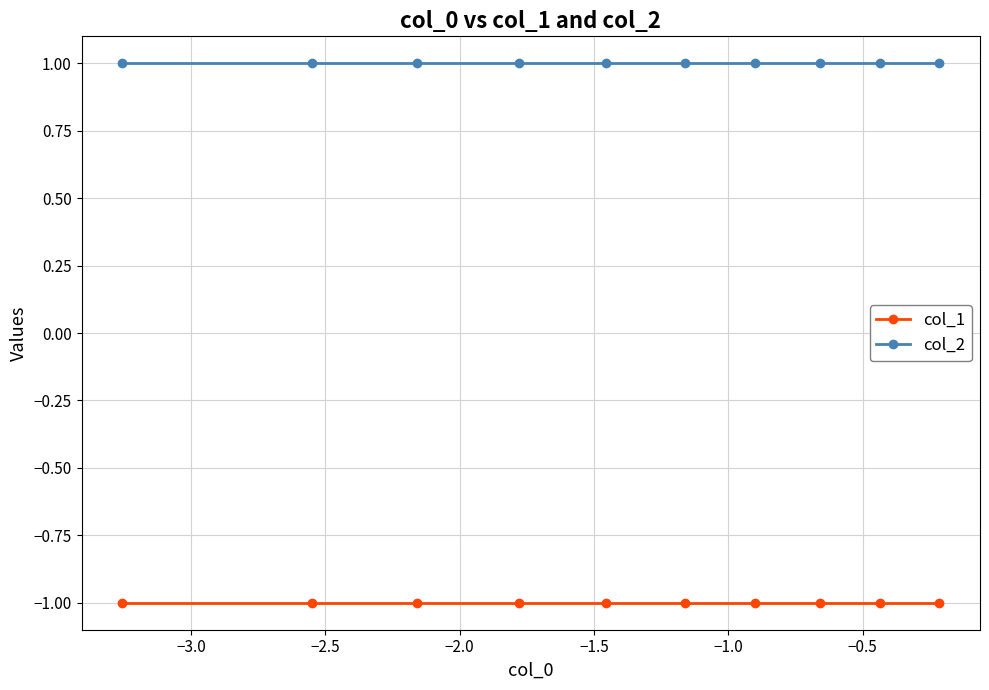

What is the sum of all col_1 values?

-10